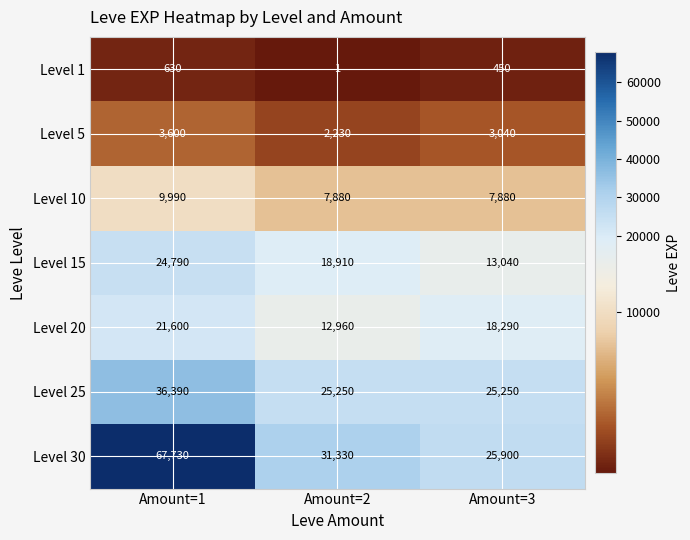

True or false: Level 10 has a value of 9990 at Amount=1.

True